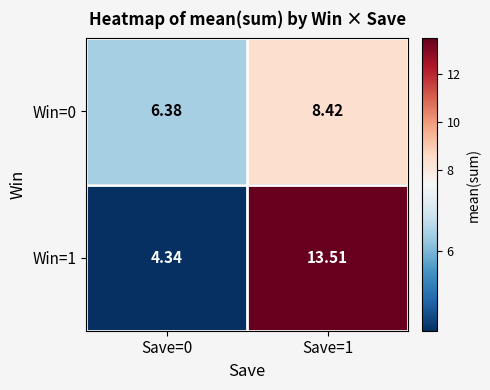

How many distinct data groups are displayed?

2